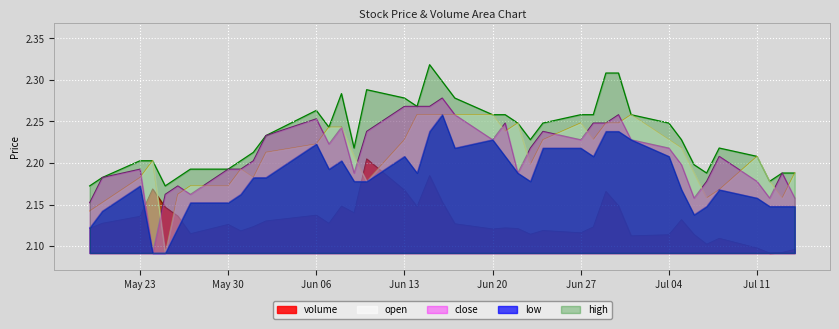

What value does the volume series have at 2022-06-08?

2.1